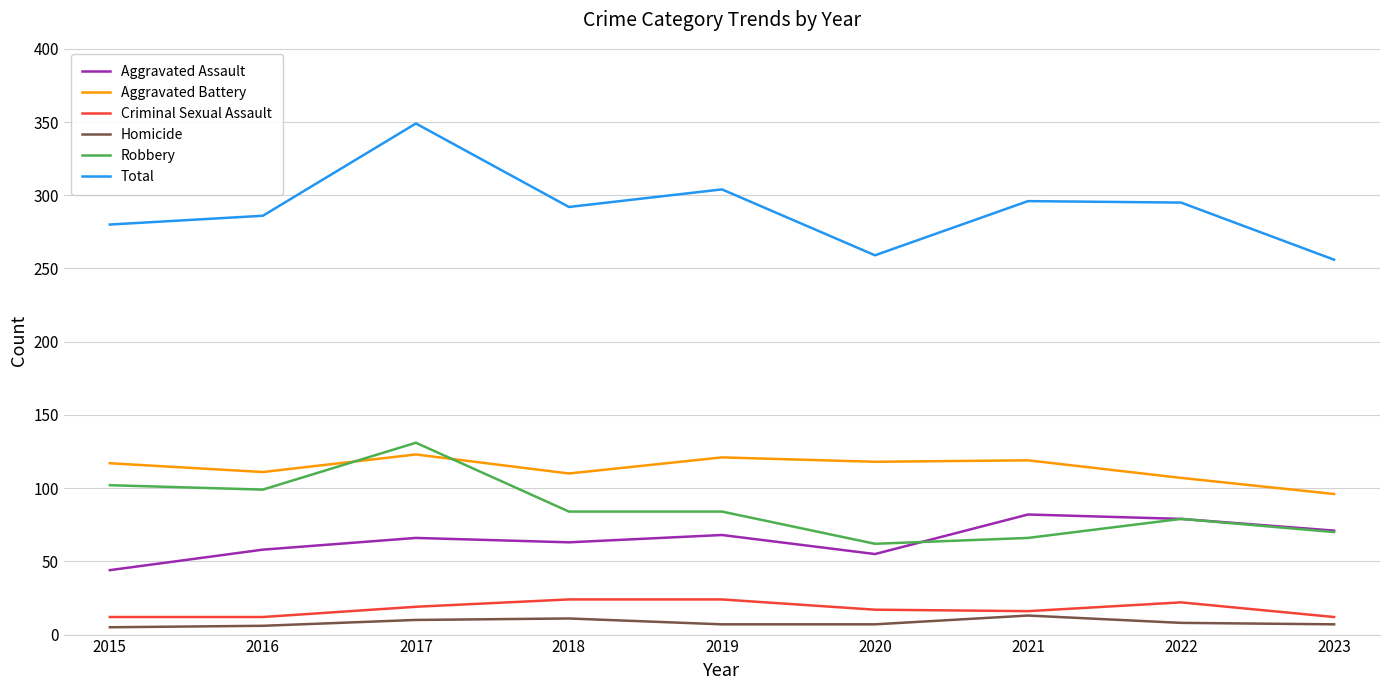

Which category has the lowest value in the Aggravated Battery series?

2023